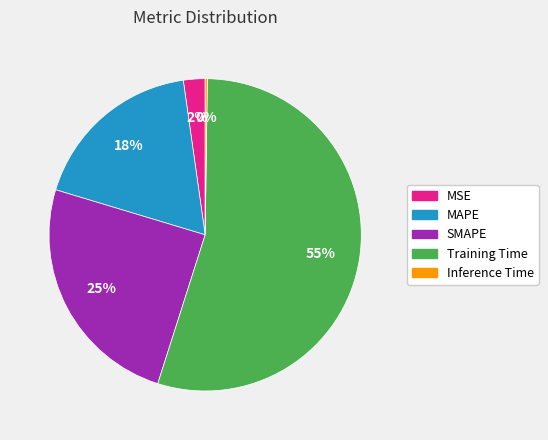

To the nearest percent, what is the combined percentage of MAPE and Training Time?

73%